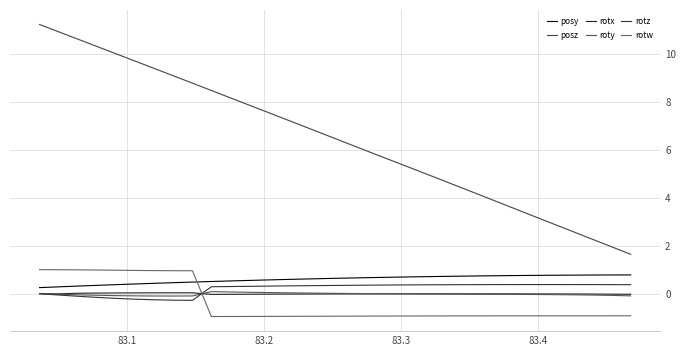

True or false: posz and posy intersect in this chart.

False